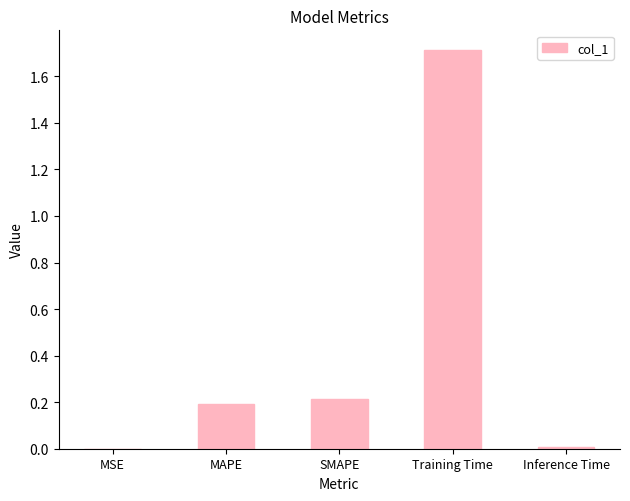

Between Inference Time and MAPE, which is larger?

MAPE